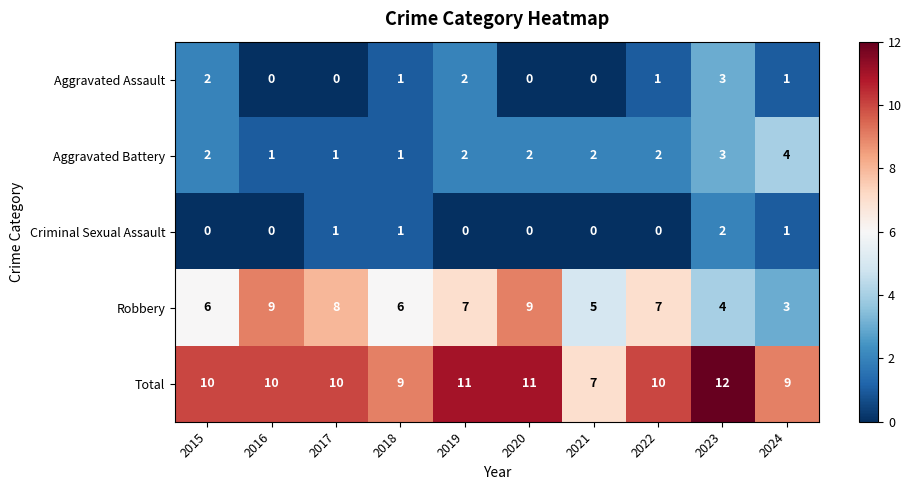

How many Criminal Sexual Assault values are between 0 and 1?

9